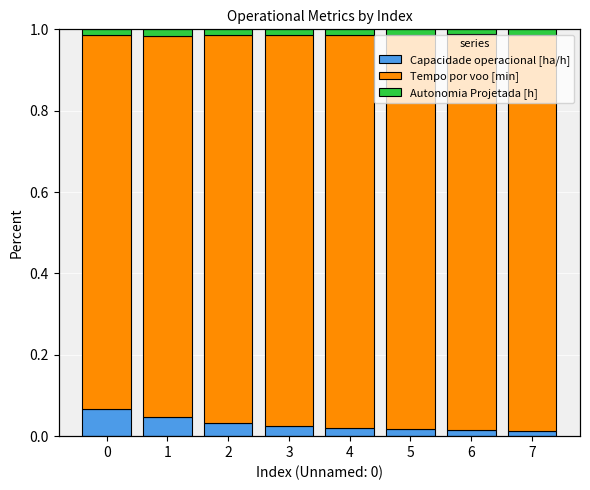

Which category has the lowest value in the Autonomia Projetada [h] series?

6